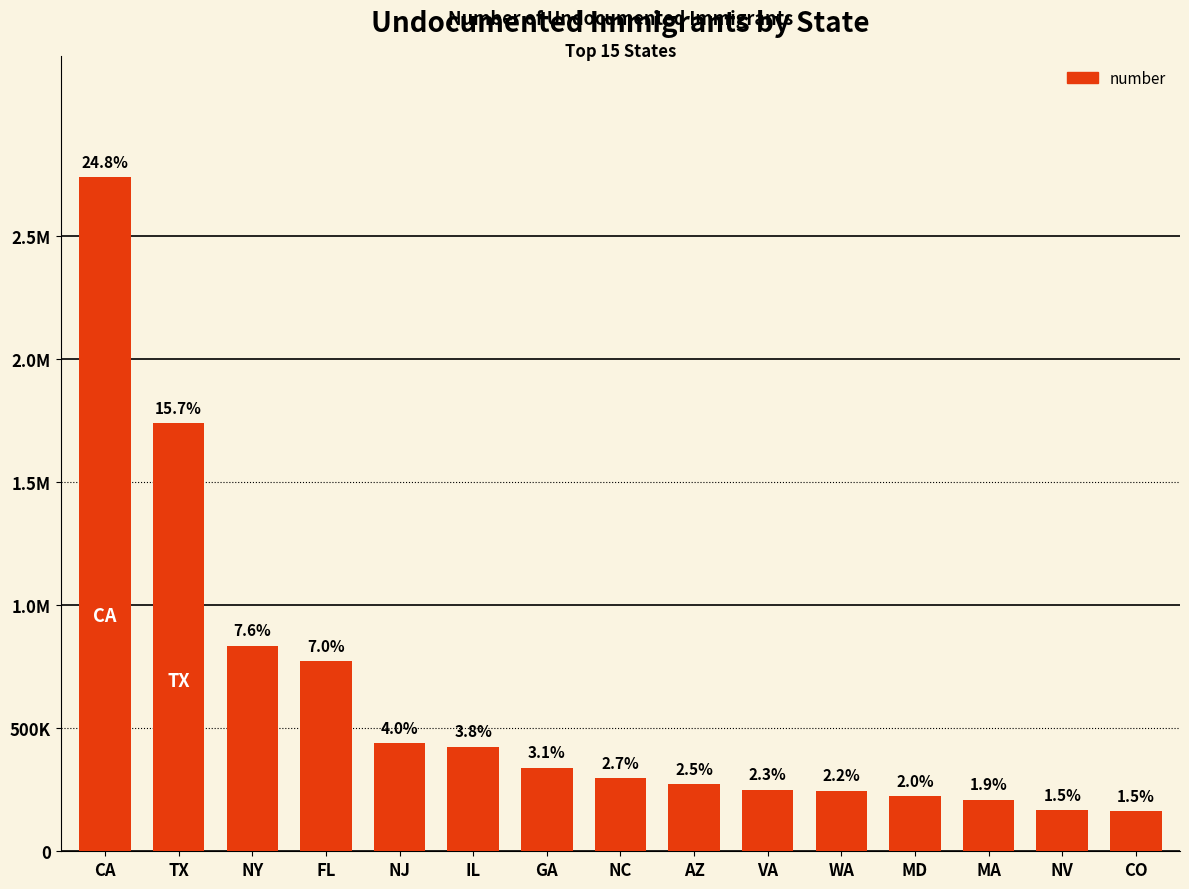

What is the difference between the values at FL and CA?

1967000